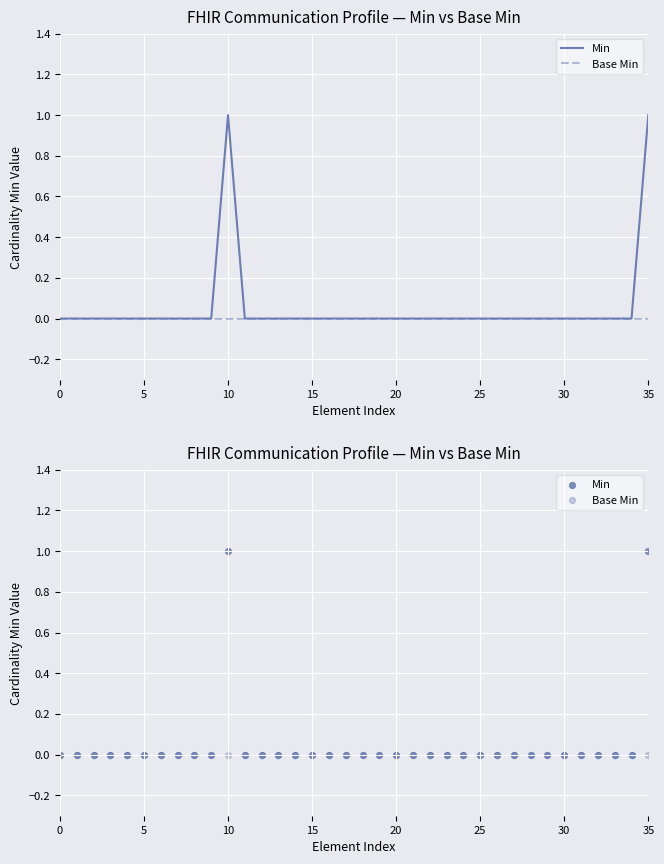

What are all the series names shown in the legend?

Min, Base Min